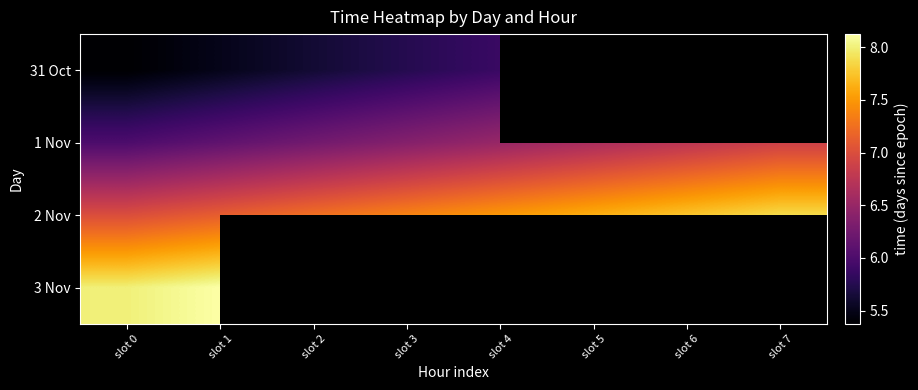

How many positive values does the 31 Oct series have?

5